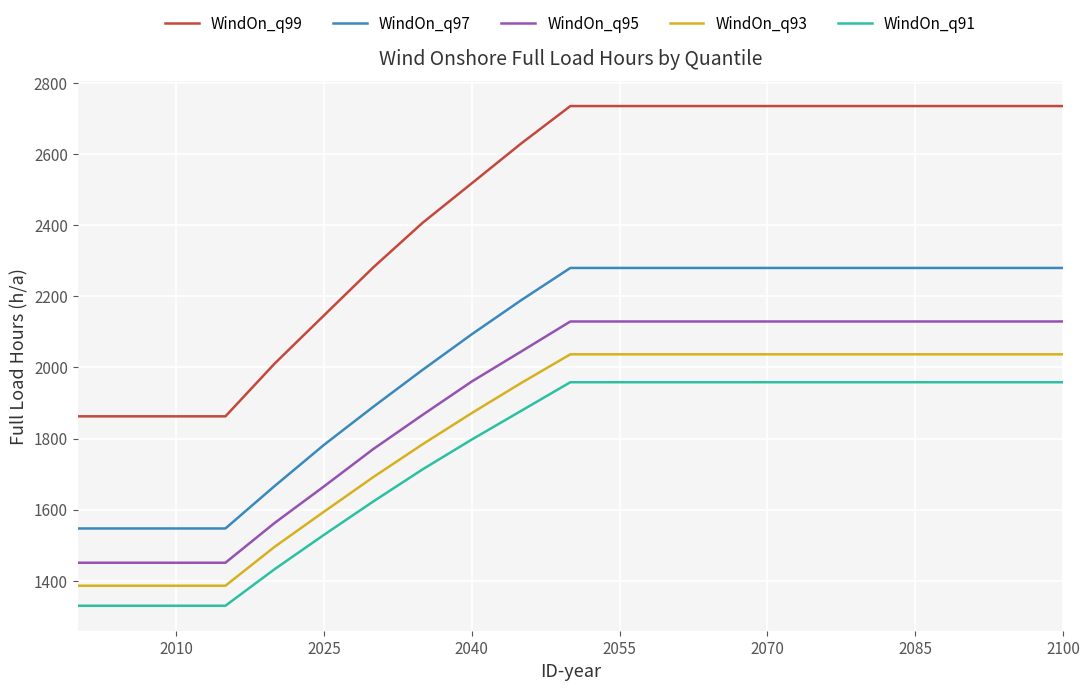

What is the difference between the second highest and minimum values in the WindOn_q91 series?

629.0